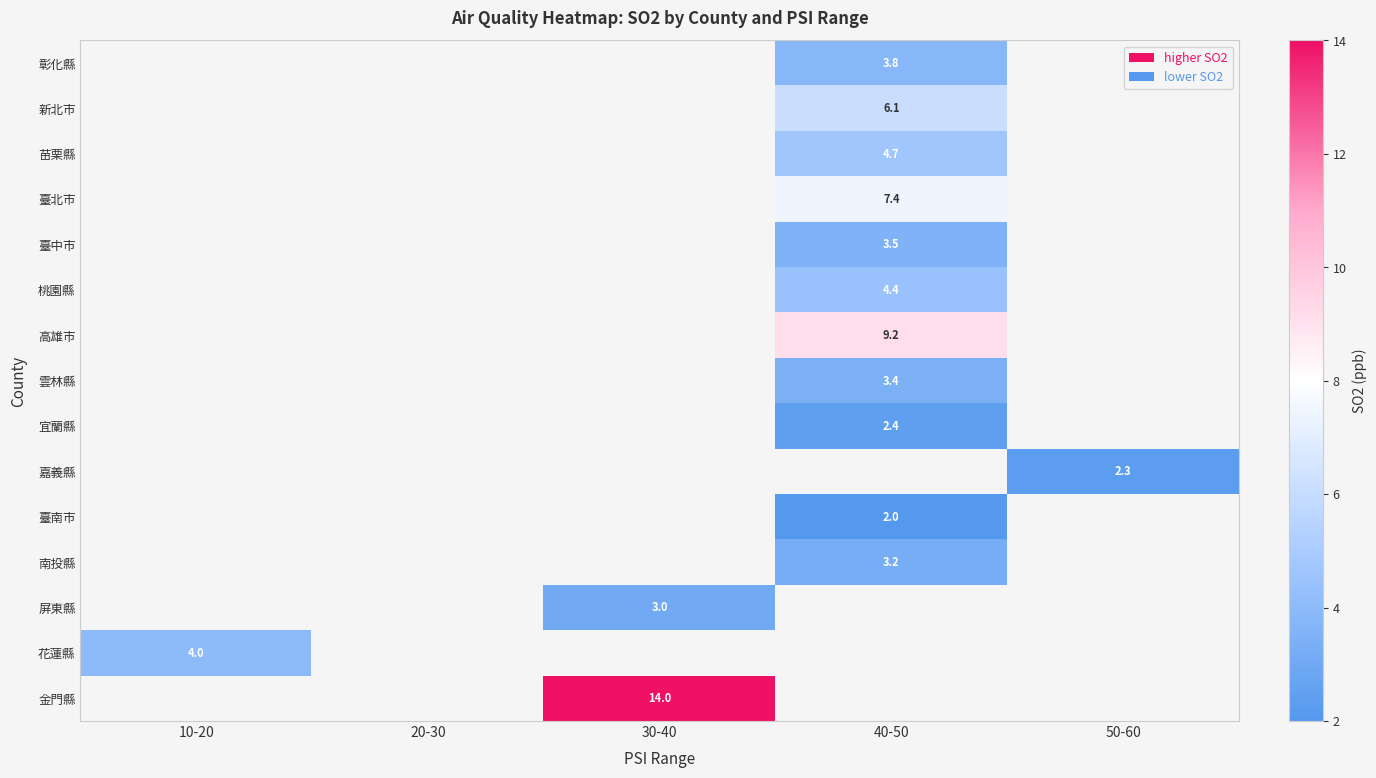

Which series has the largest range (max minus min)?

花蓮縣